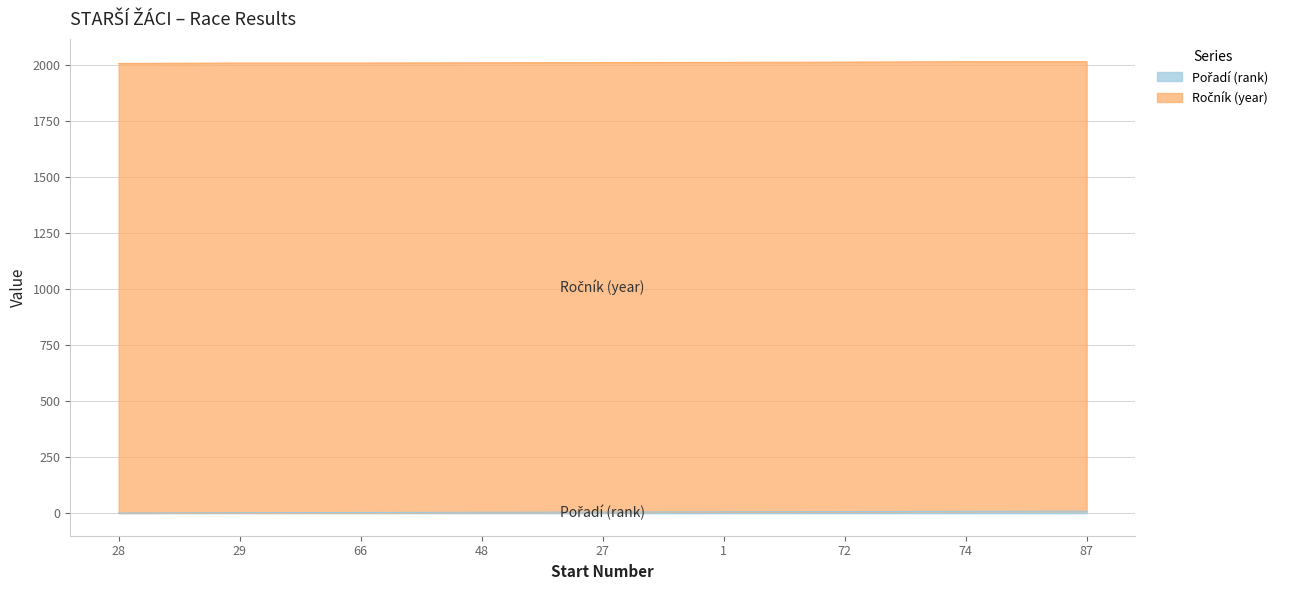

What is the value of the 9th point from the left?

9